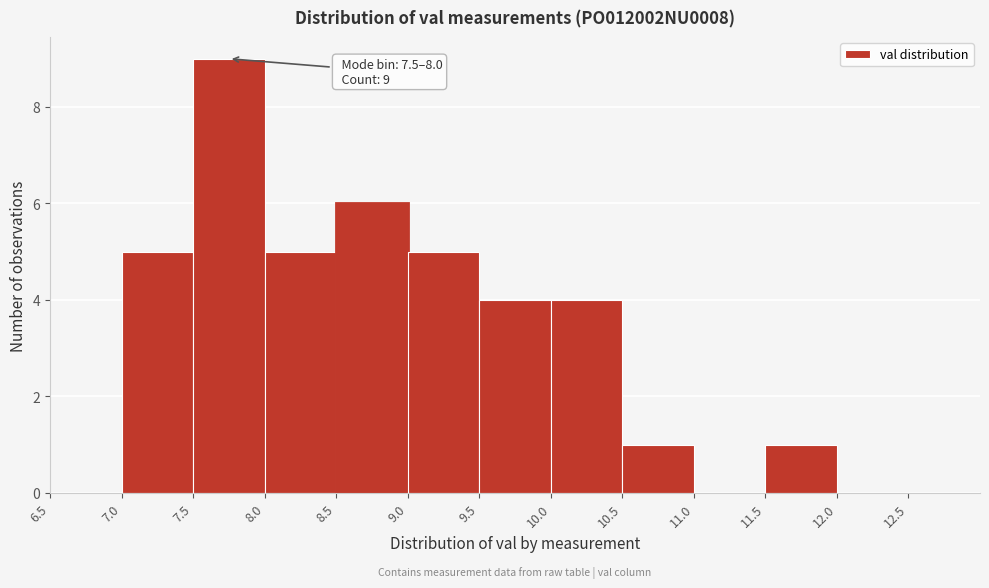

Which range on the x-axis has the tallest bar?

7.5 to 8.0